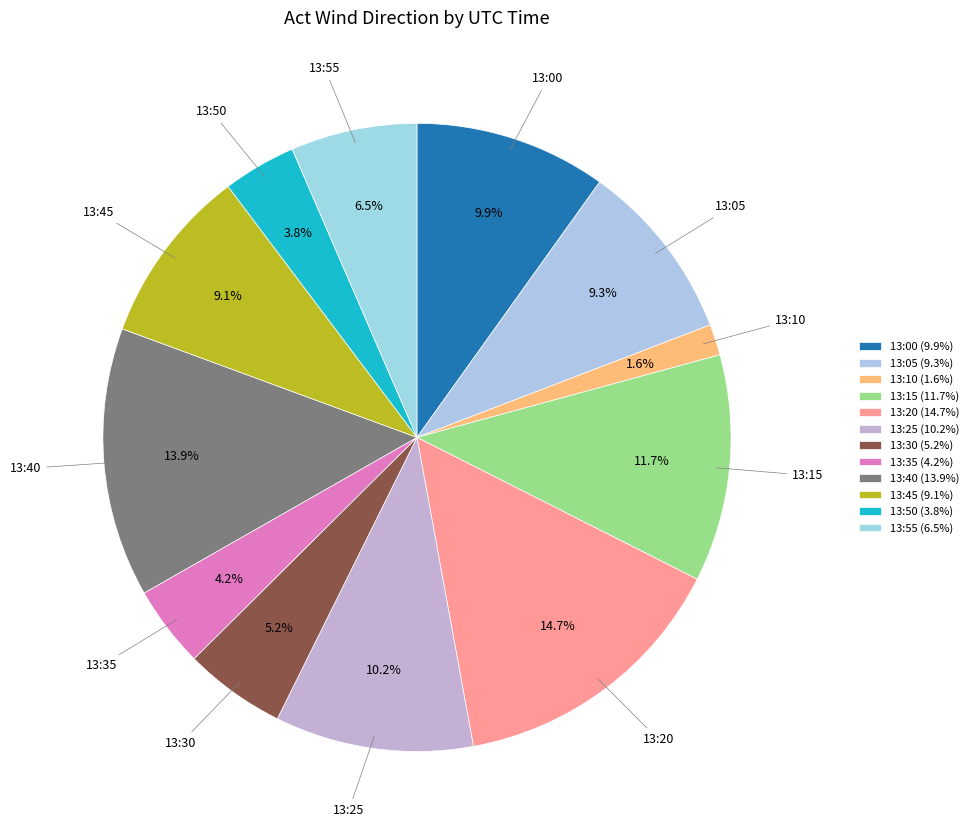

Is 13:30 the majority of the pie?

No